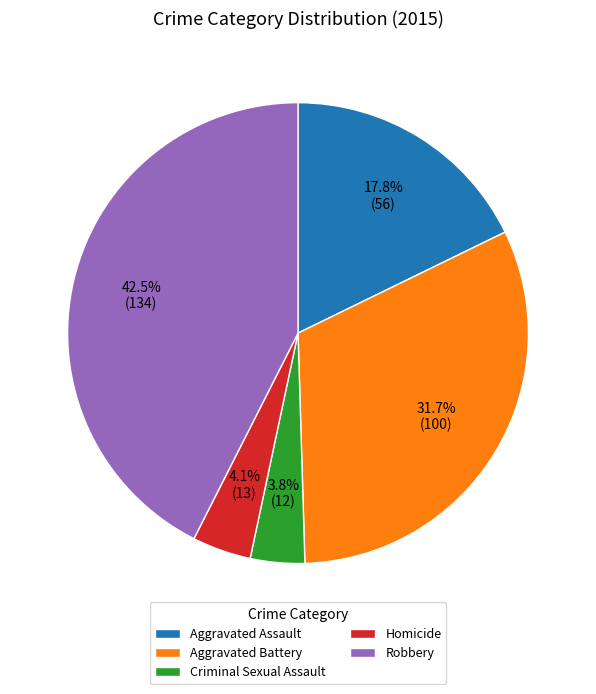

Which slice is the largest?

Robbery